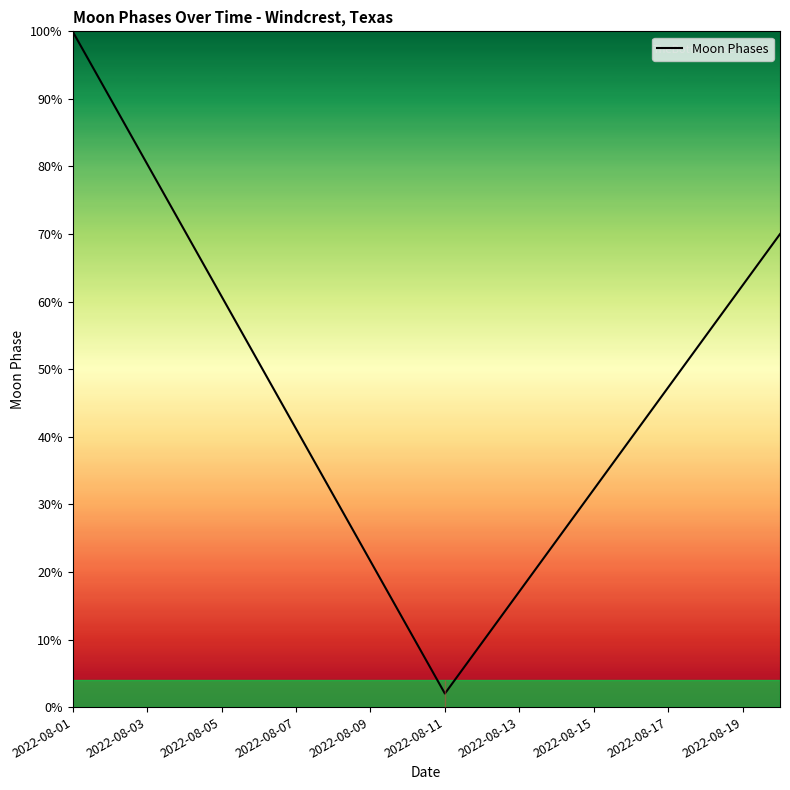

How many interior local valleys (lower than both neighbors) does the data have?

1